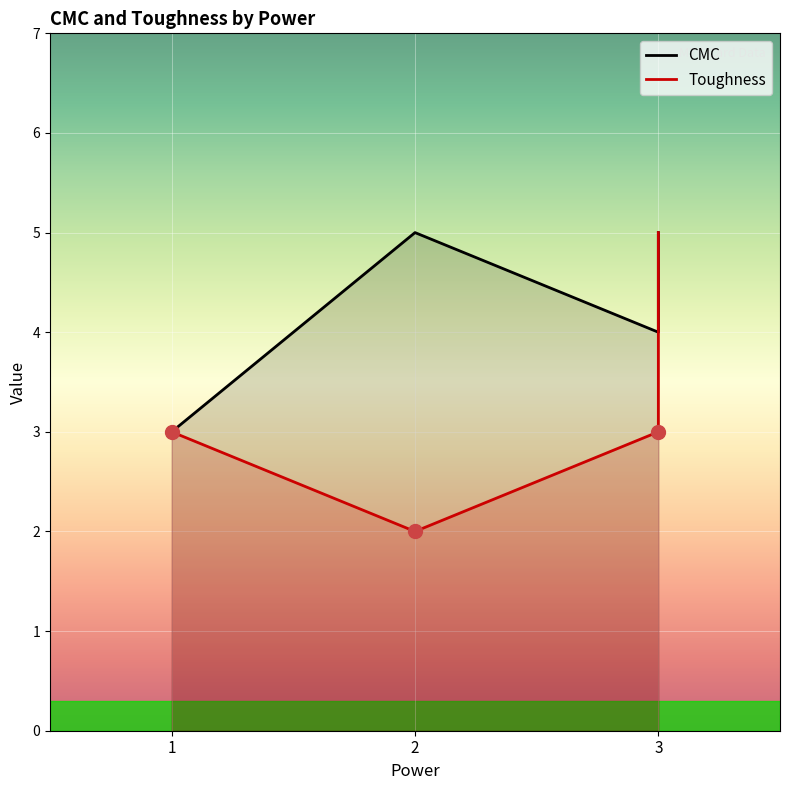

Rank the series by their maximum value, from highest to lowest.

CMC, Toughness